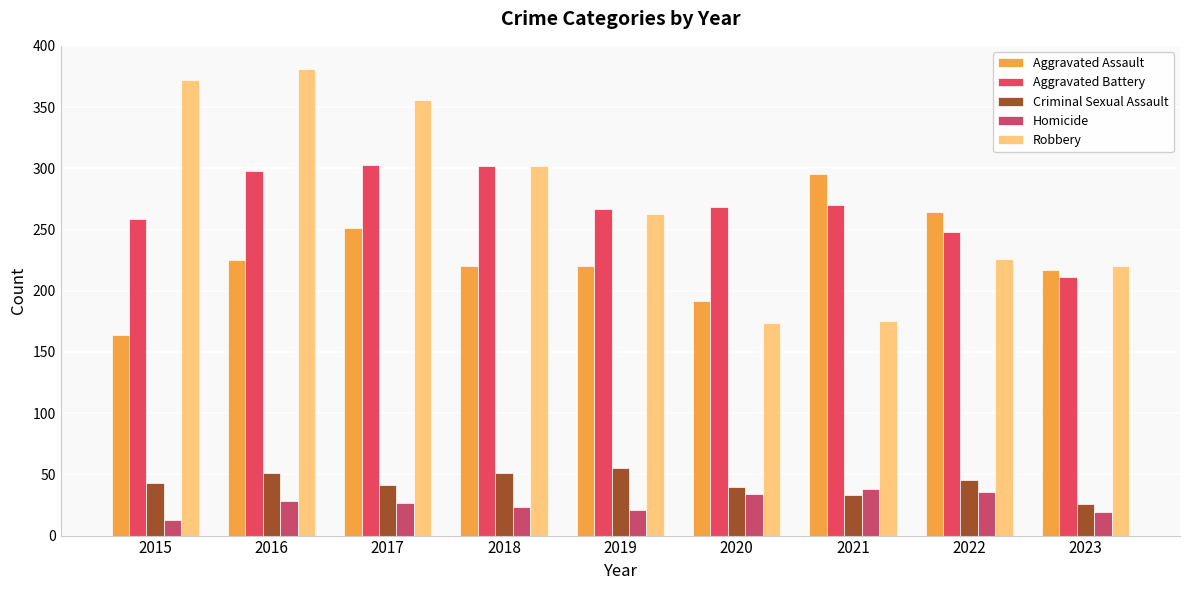

What are all the series names shown in the legend?

Aggravated Assault, Aggravated Battery, Criminal Sexual Assault, Homicide, Robbery